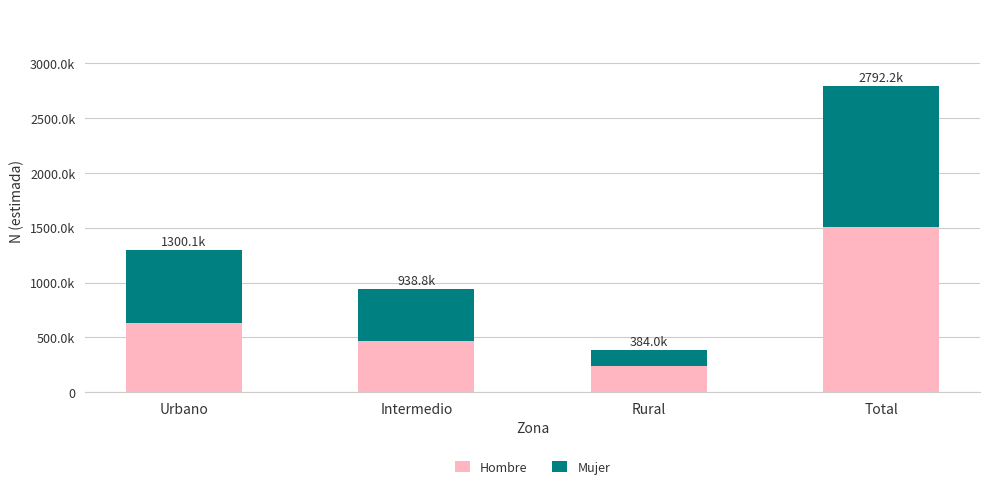

What is the total value across all series at Intermedio?

938792